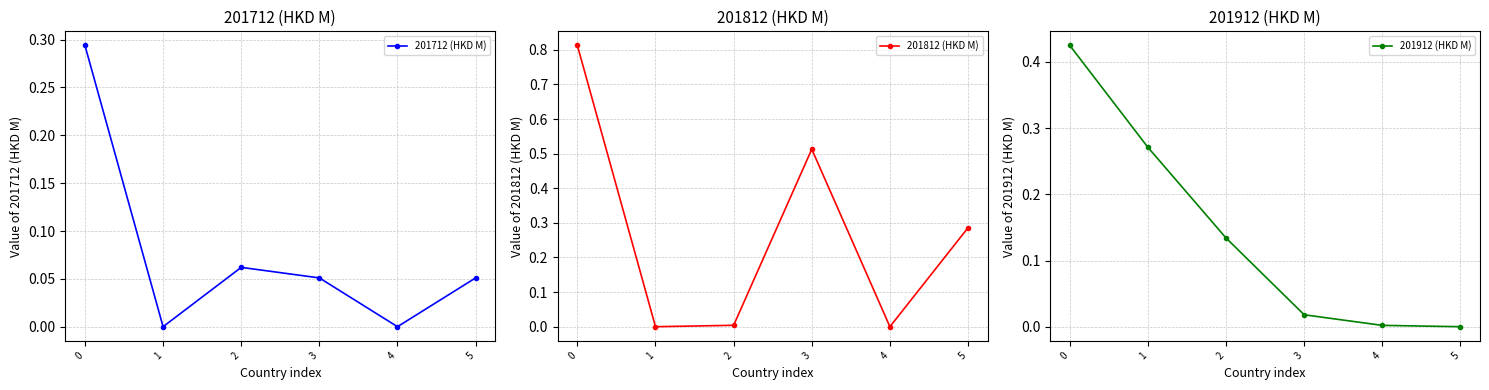

What is the sum of the 201712 (HKD M) values at 0 and 1?

0.3